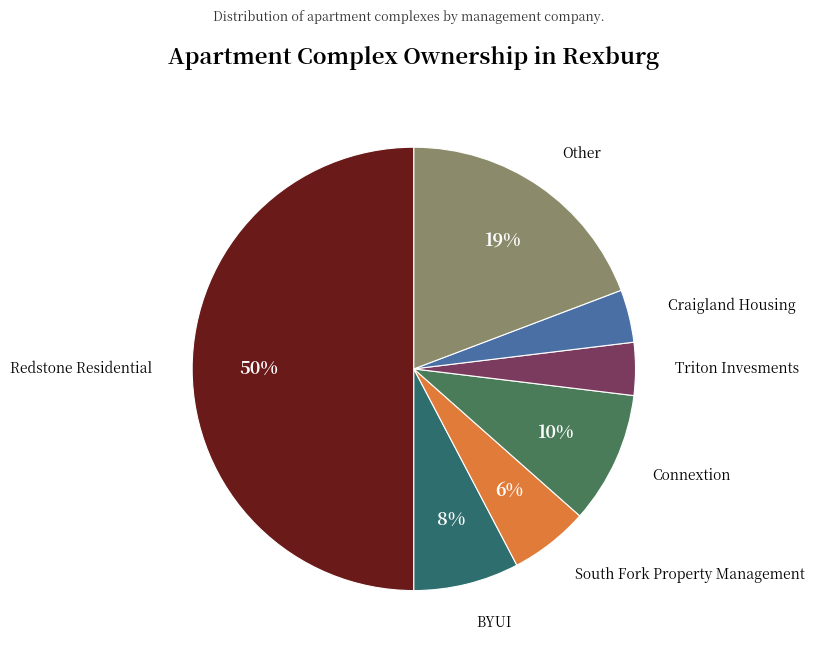

How many slices are in this pie chart?

7